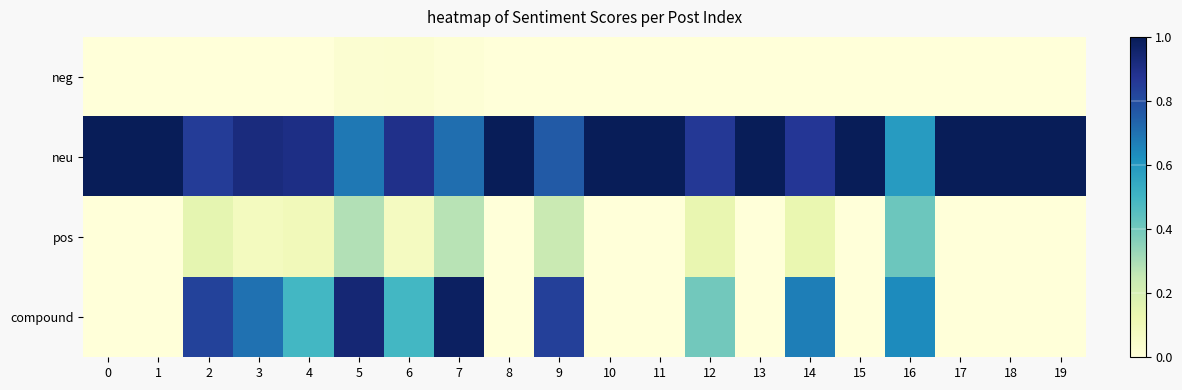

Which series has the largest total across all categories?

neu